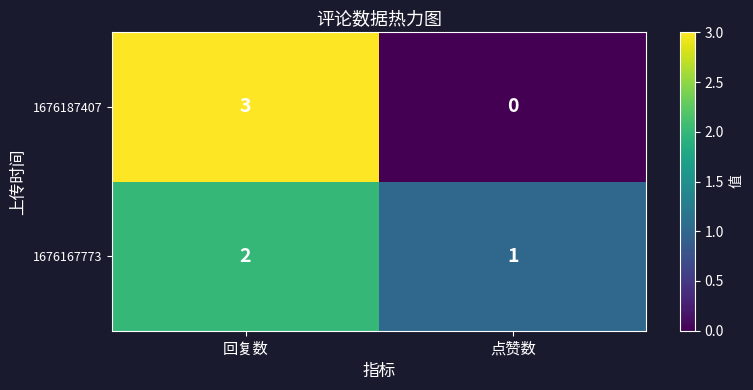

Reading left to right, what are all the values shown in this chart?

1676187407: 回复数=3	点赞数=0
1676167773: 回复数=2	点赞数=1